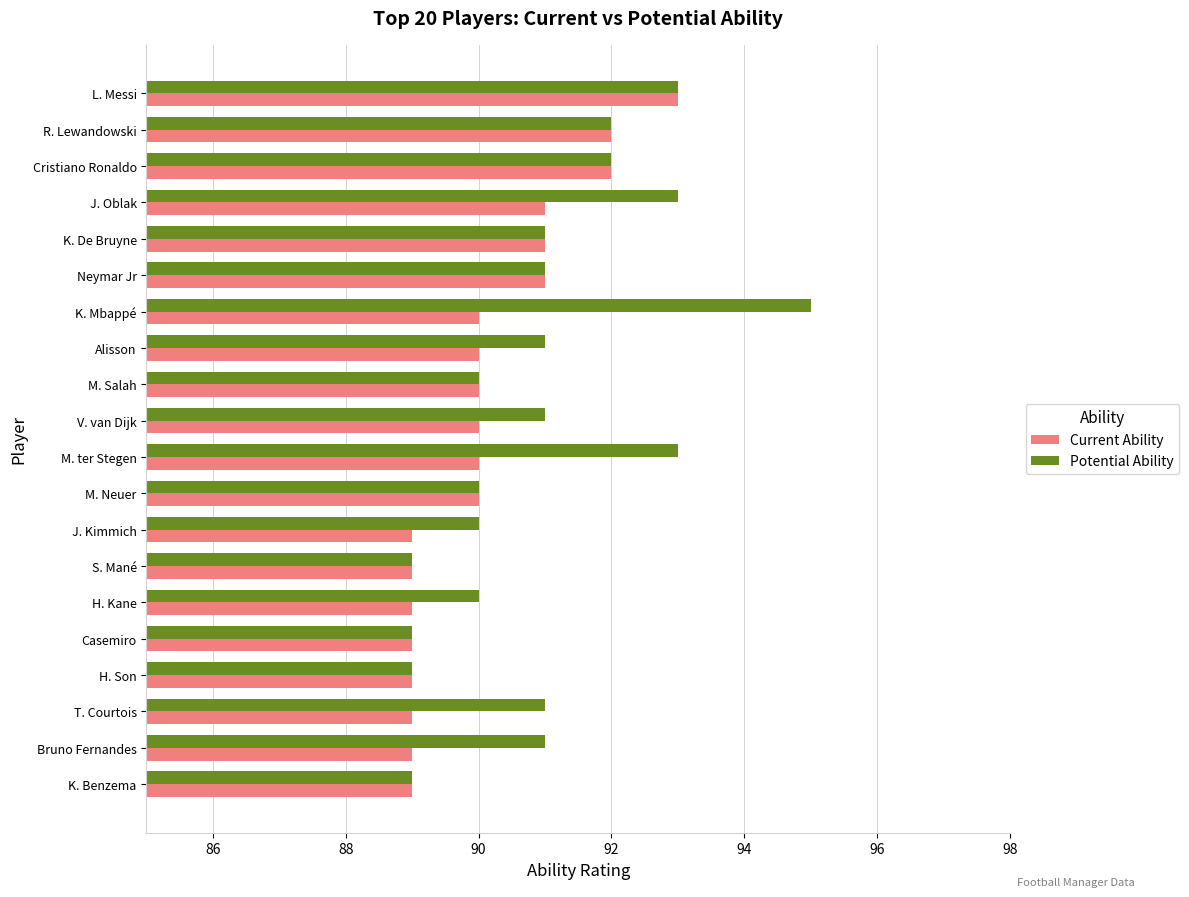

What is the difference between the maximum and second lowest values in the Current Ability series?

4